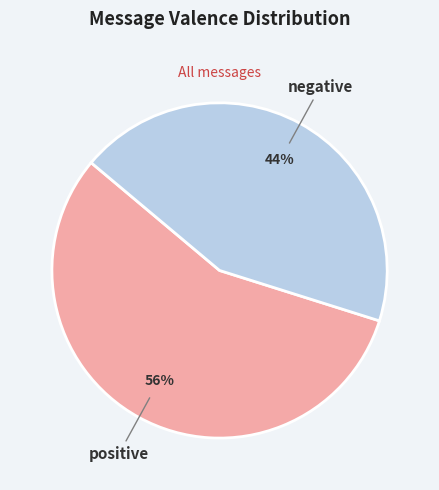

To the nearest percent, what is the average slice percentage?

50%